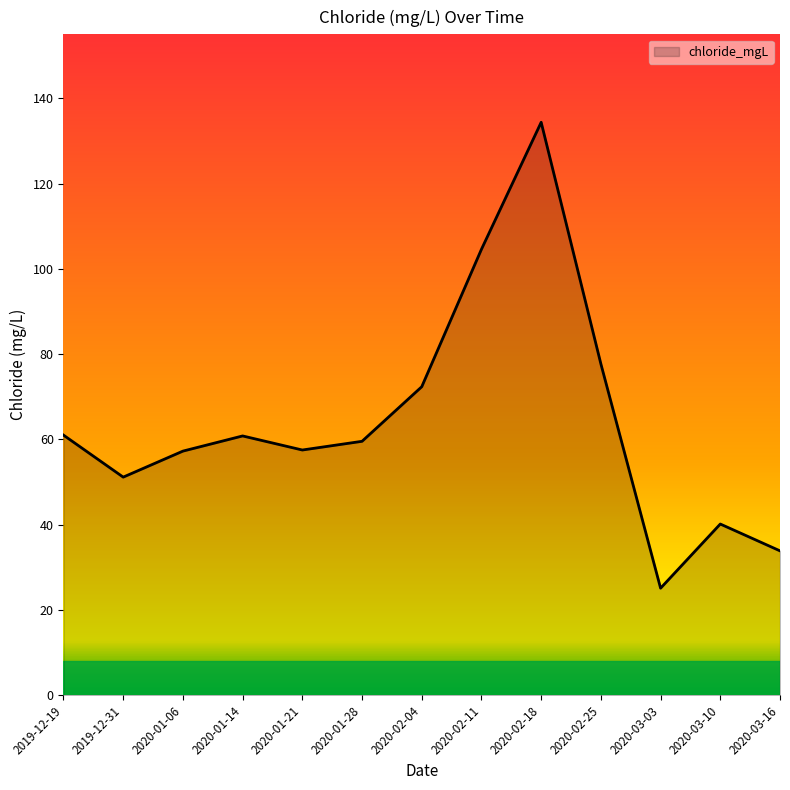

What is the difference between the values at 2020-02-18 and 2019-12-19?

73.4